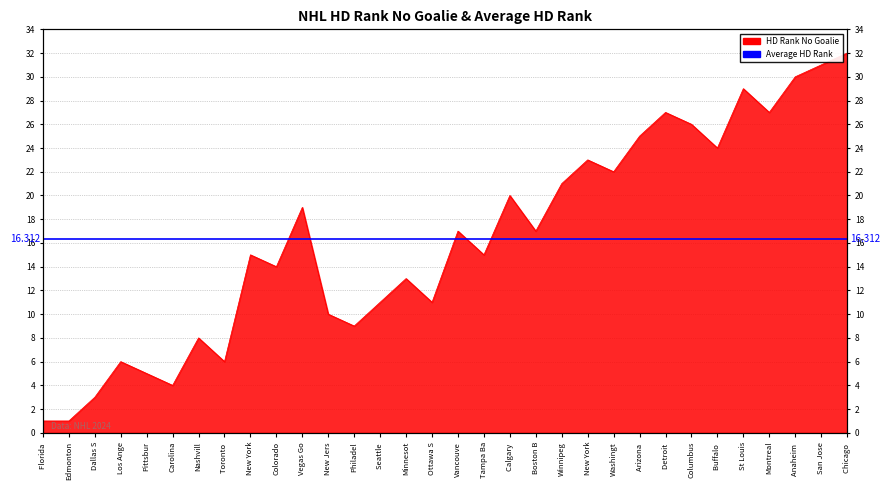

What is the minimum value shown in the chart?

1